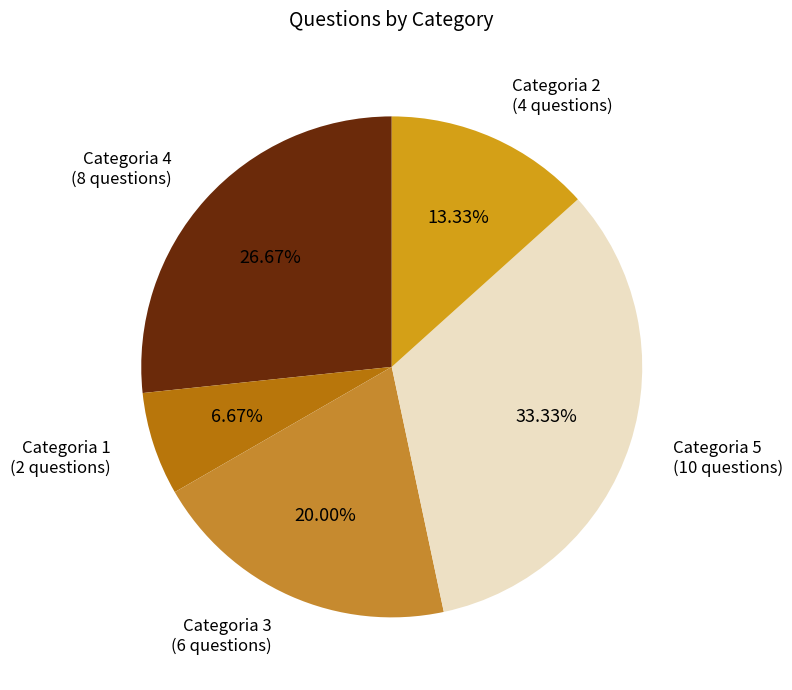

Count the number of slices in the pie.

5